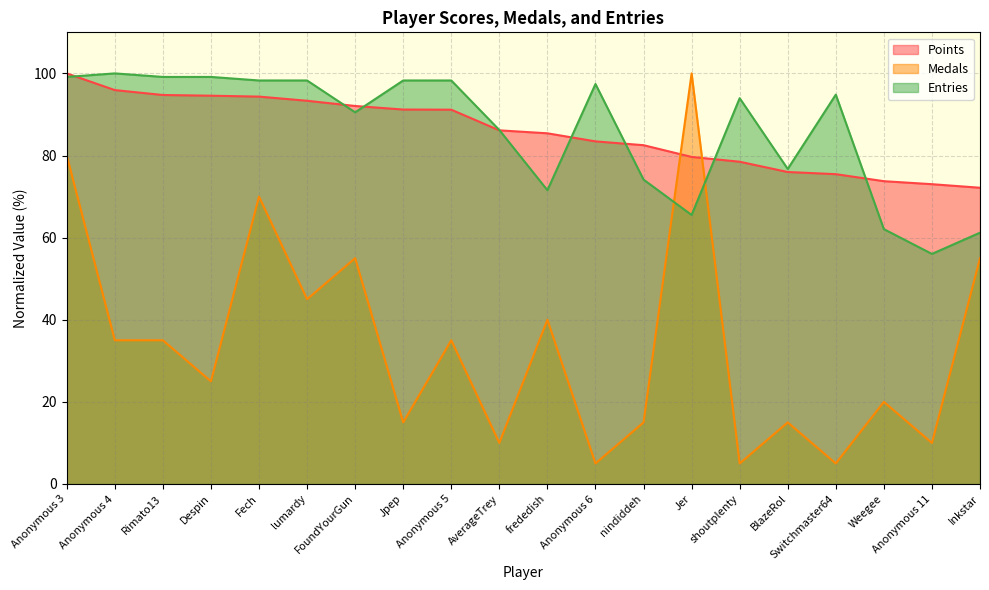

Does the chart have visible grid lines?

Yes